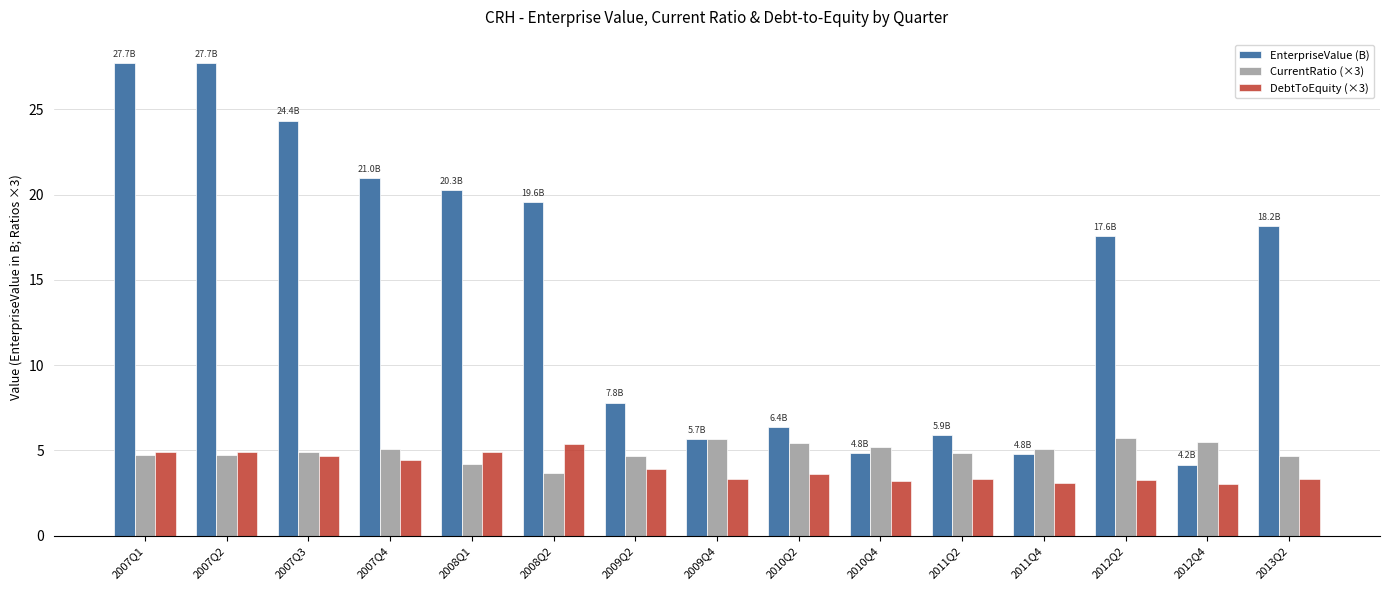

Is it true that CurrentRatio (×3) equals 4.6 at 2013Q2?

True